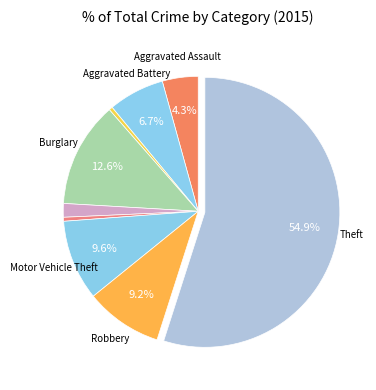

Count the number of slices in the pie.

9